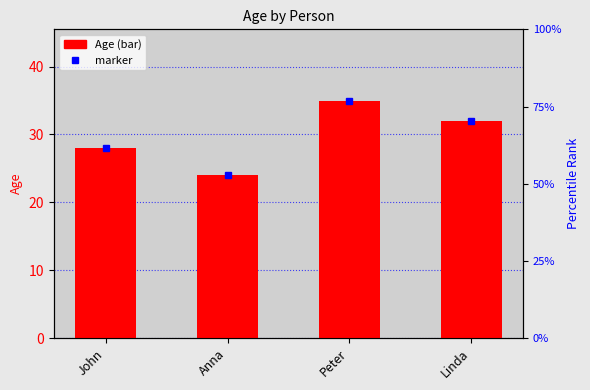

What is the average value?

30